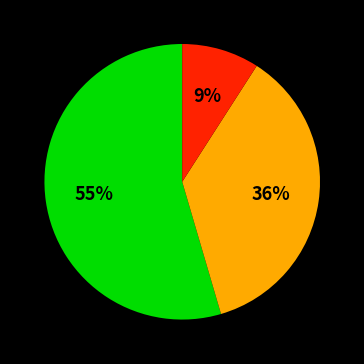

To the nearest percent, what is the average slice percentage?

33%